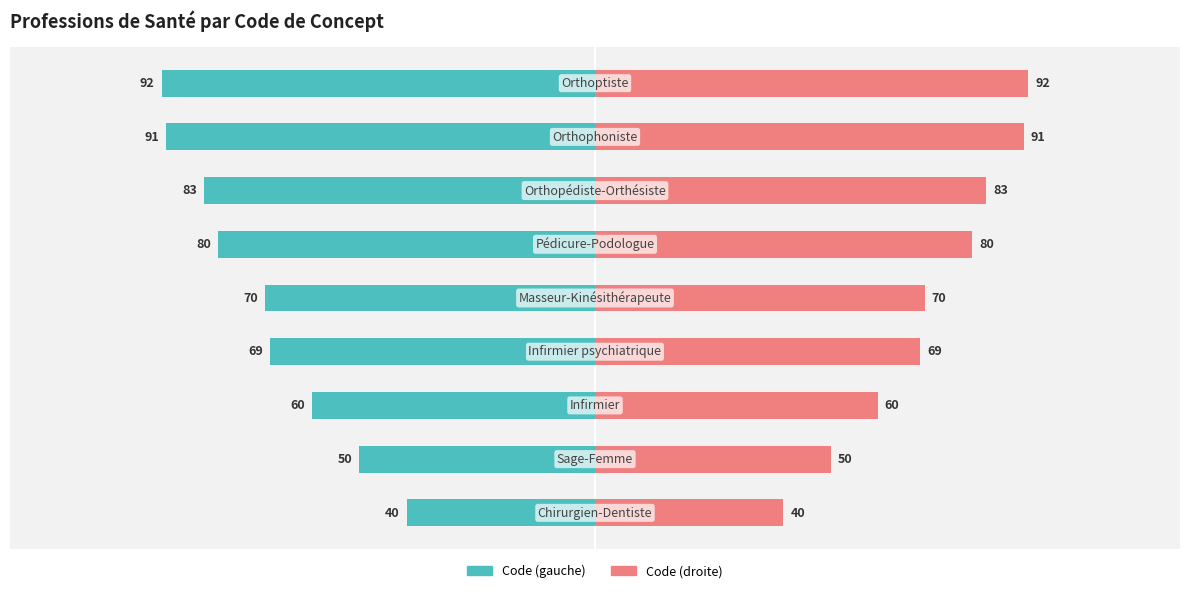

At −100, list the series in order from smallest to largest.

Code (left), Code (right)